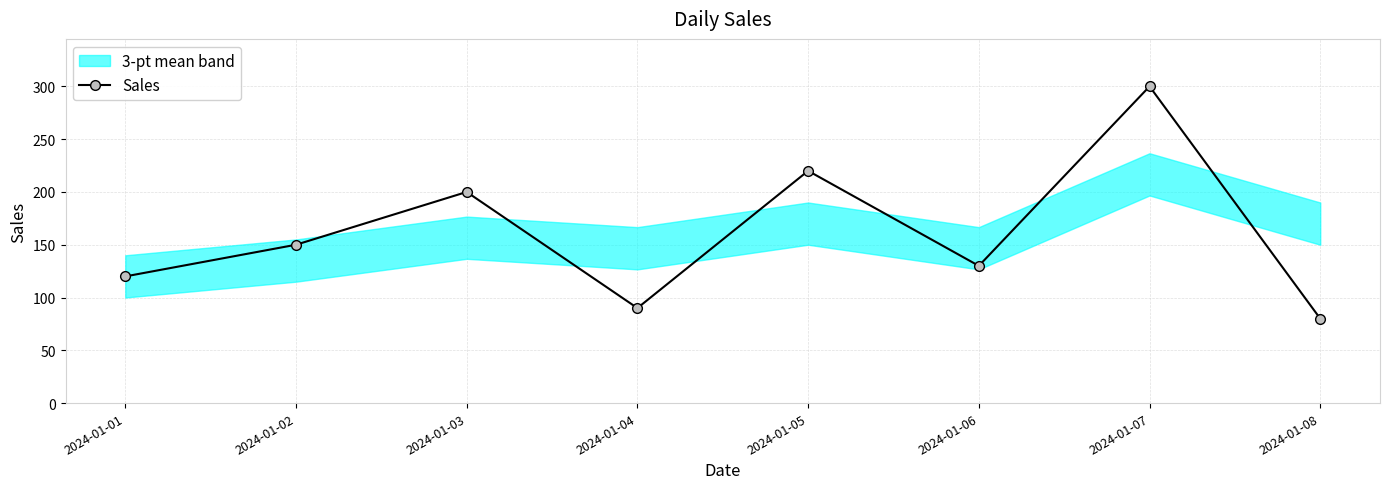

What is the value of the 7th point from the left?

300